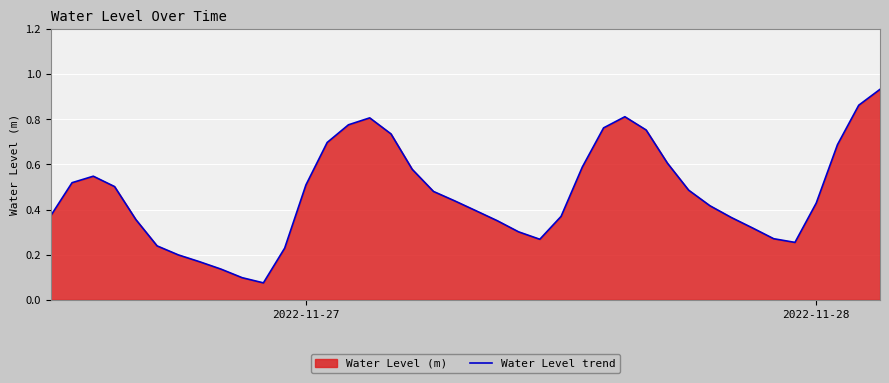

What is the difference between the maximum and minimum values?

0.9